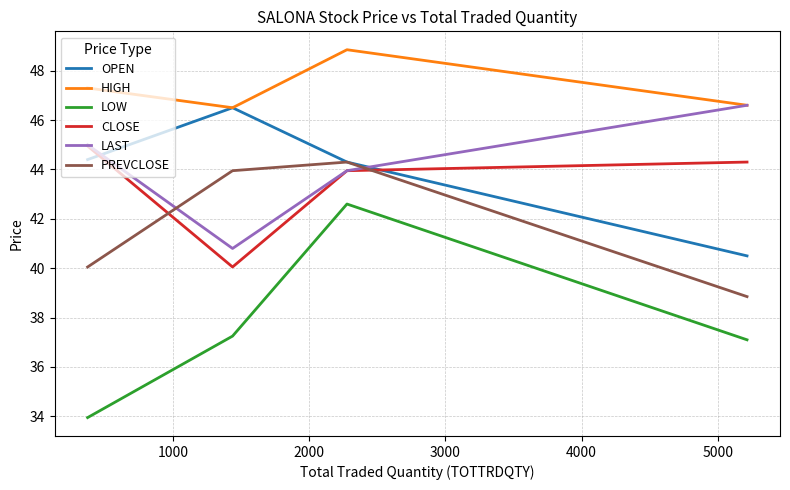

Which series has the largest range (max minus min)?

LOW